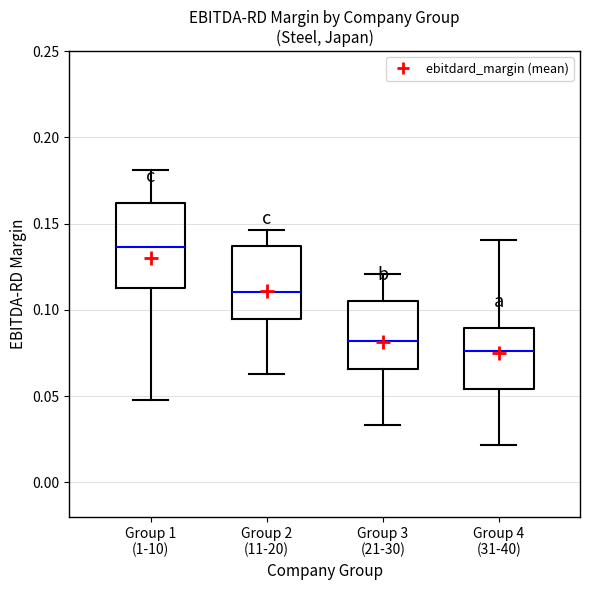

Comparing the boxes themselves (not the whiskers), which one is the tallest?

Group 1 (1-10)